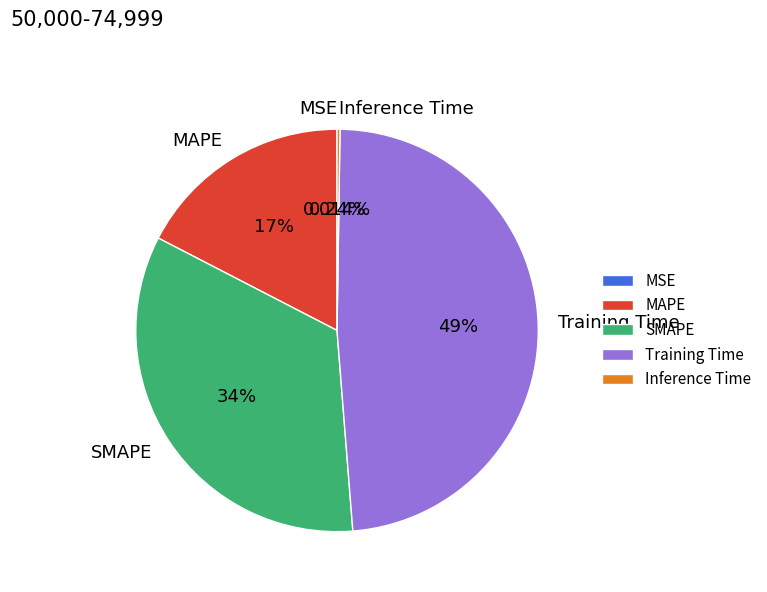

Approximately how many times larger is the value at SMAPE compared to MAPE?

1.9